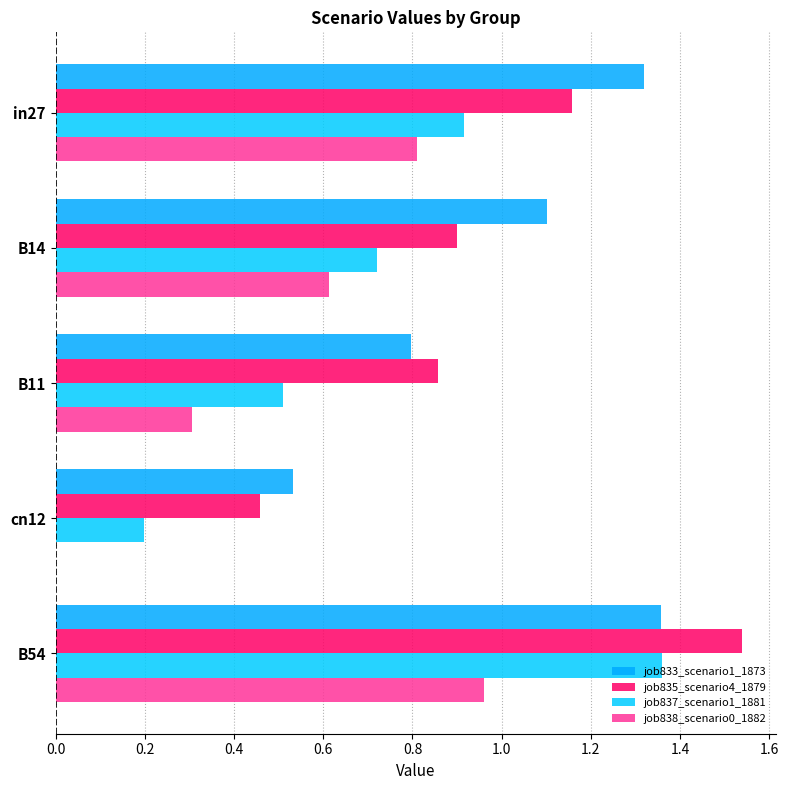

At which label does job833_scenario1_1873 reach its peak?

B54